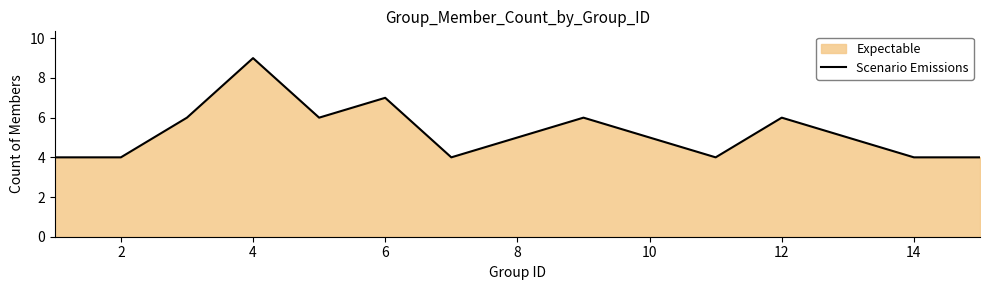

The value at 10 is 7. True or false?

False